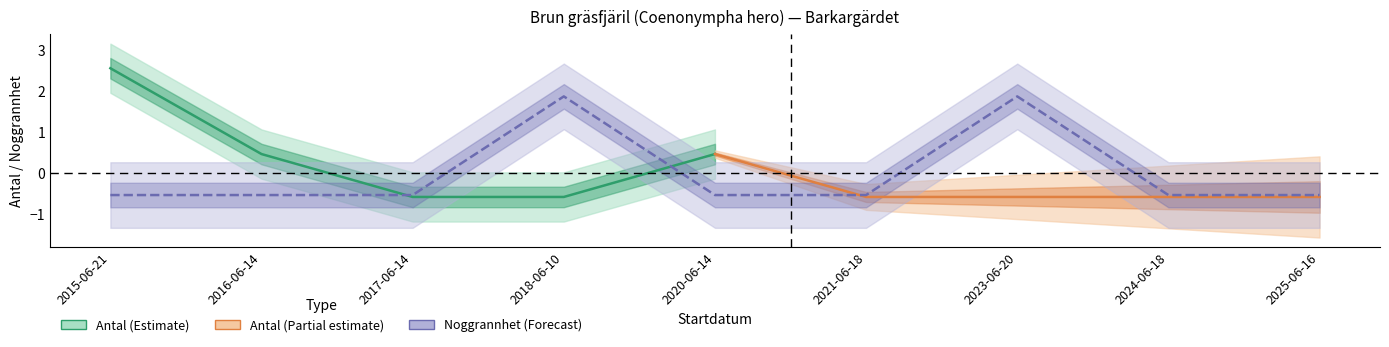

Rank the categories by value from lowest to highest.

2015-06-21, 2016-06-14, 2017-06-14, 2020-06-14, 2021-06-18, 2024-06-18, 2025-06-16, 2018-06-10, 2023-06-20